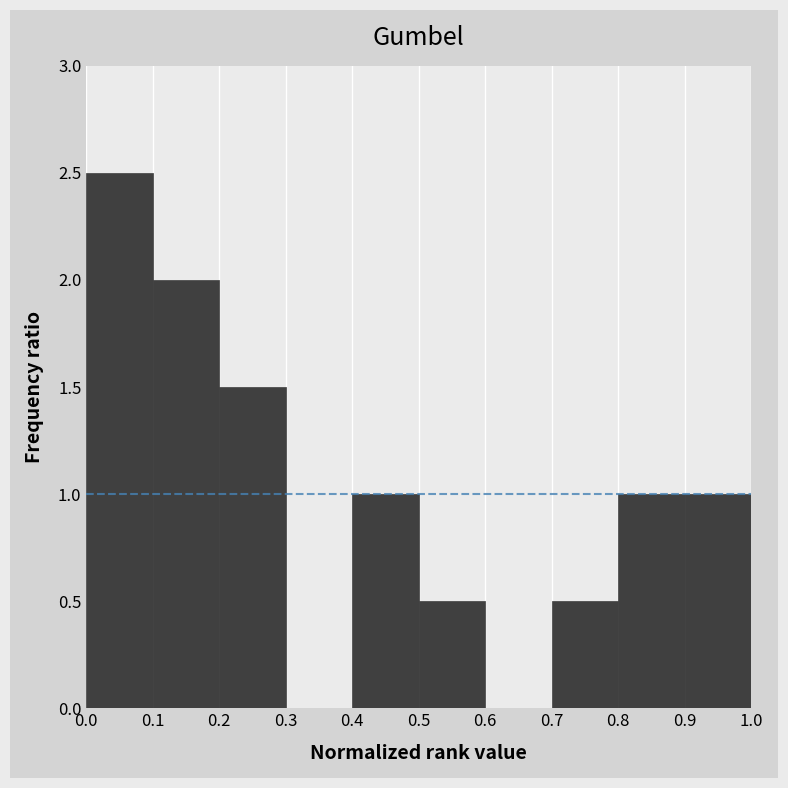

Which range on the x-axis has the tallest bar?

0.0 to 0.1